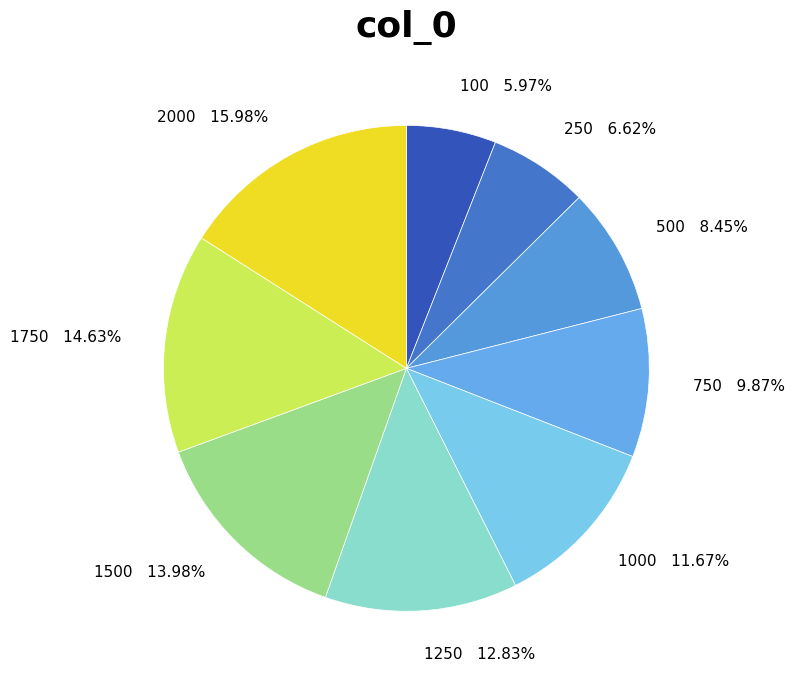

Rank the categories by value from lowest to highest.

100 5.97%, 250 6.62%, 500 8.45%, 750 9.87%, 1000 11.67%, 1250 12.83%, 1500 13.98%, 1750 14.63%, 2000 15.98%